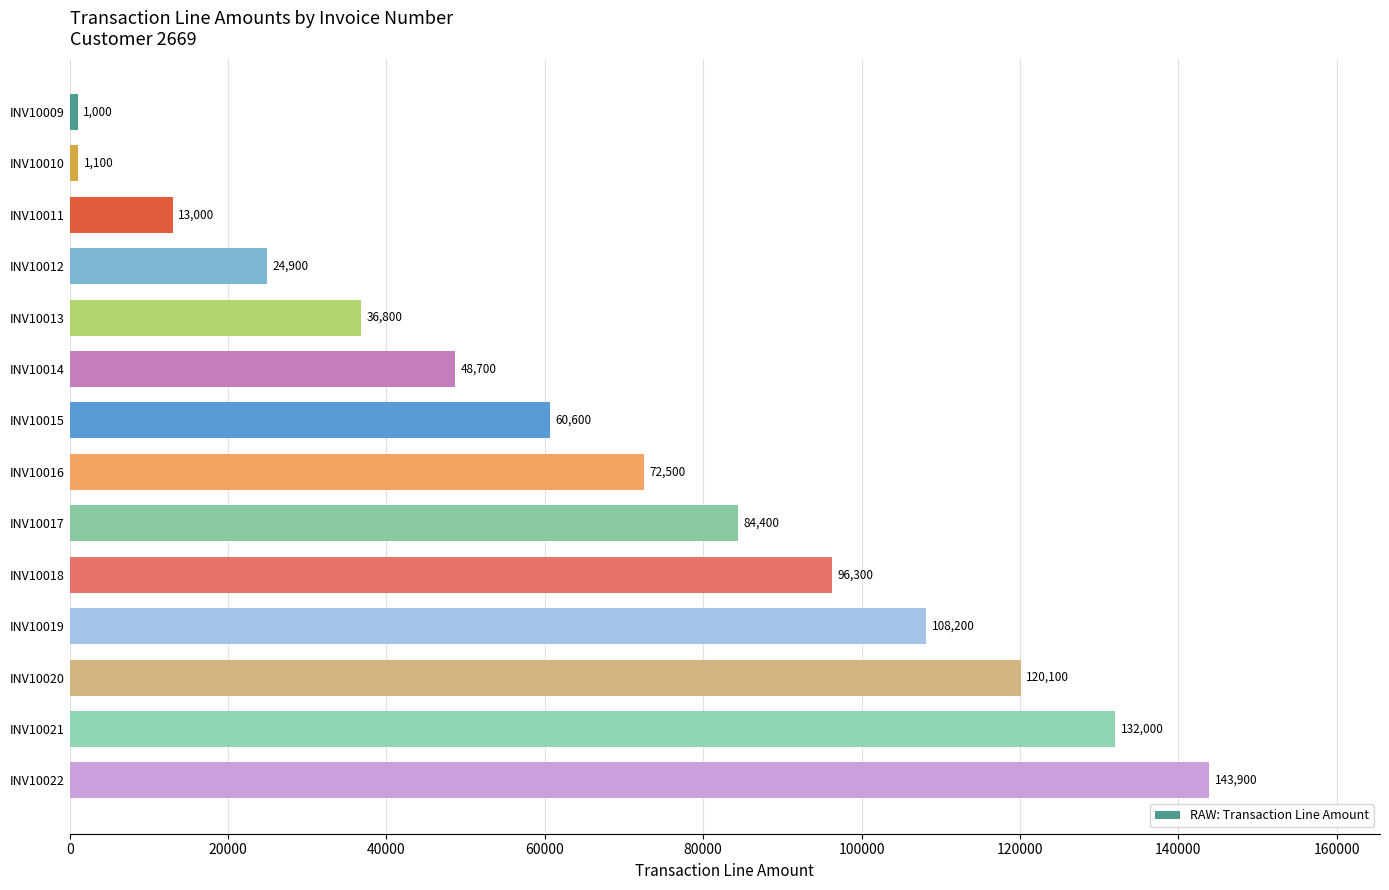

Rank the categories by value from lowest to highest.

INV10009, INV10010, INV10011, INV10012, INV10013, INV10014, INV10015, INV10016, INV10017, INV10018, INV10019, INV10020, INV10021, INV10022